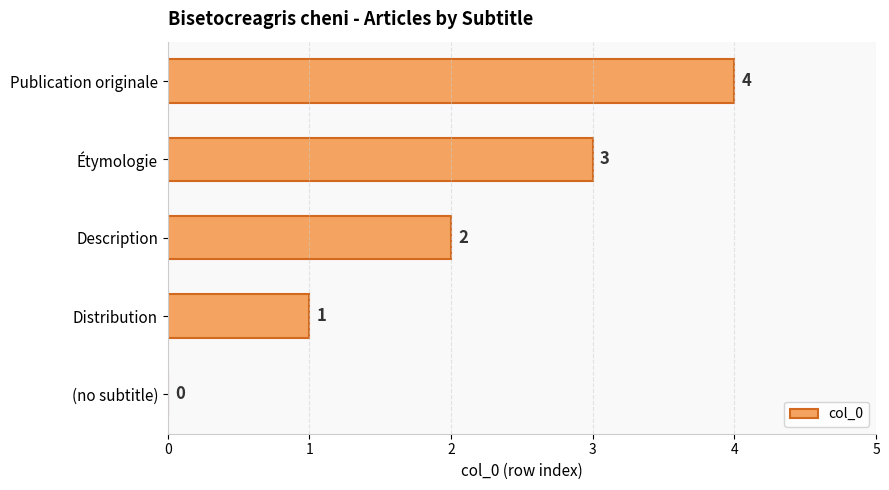

What is the sum of all values?

10